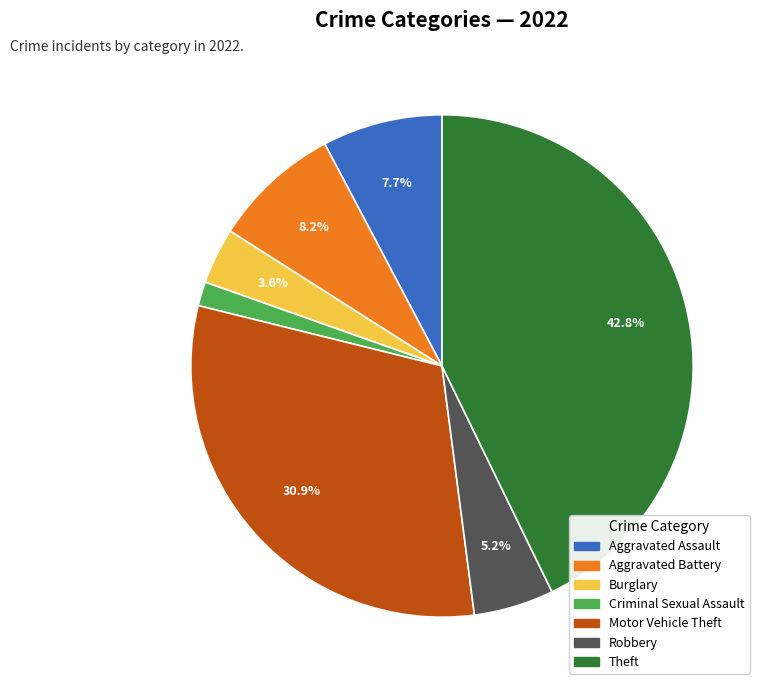

Does any single category account for the majority?

No